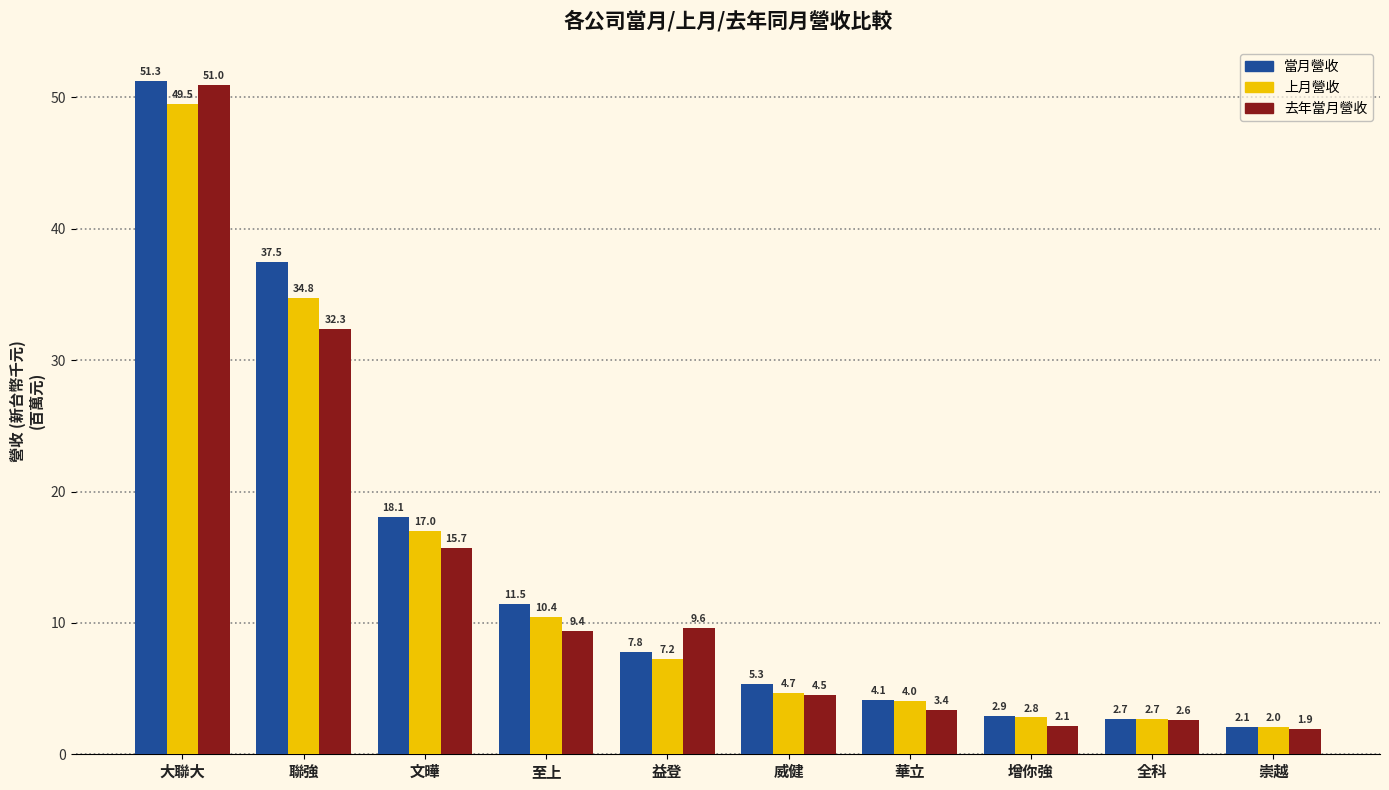

How many categories are shown in the chart?

10